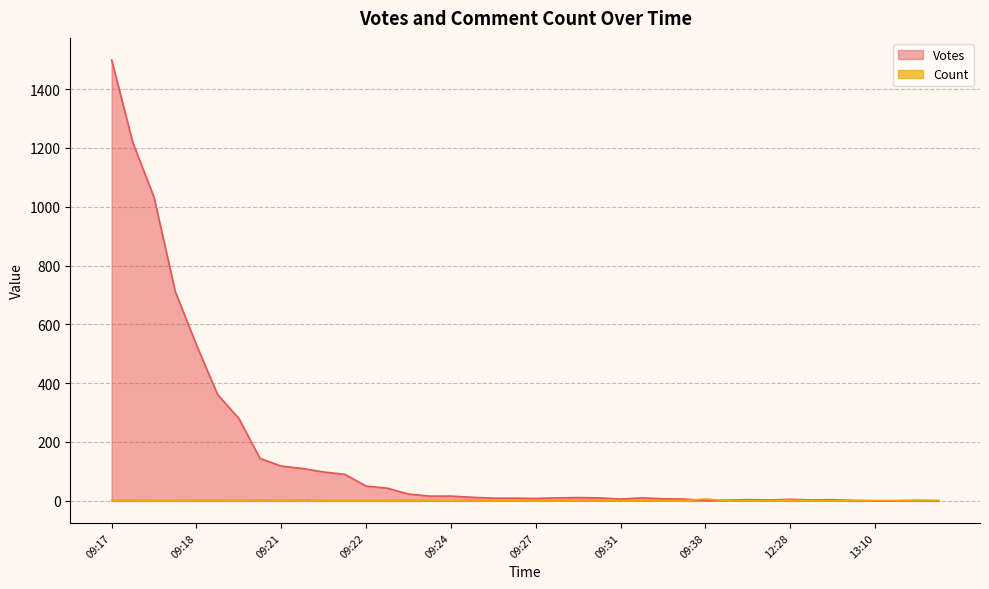

The value of Votes at 12:44 is 6. True or false?

False